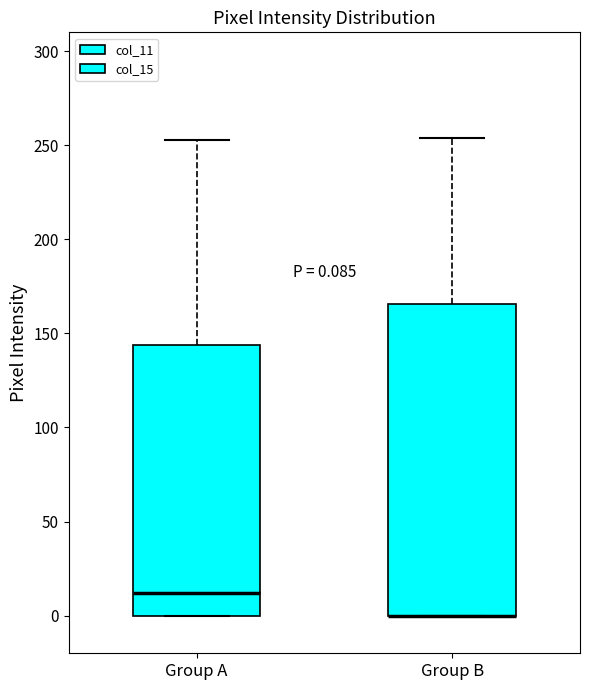

Comparing the boxes themselves (not the whiskers), which one is the tallest?

Group B